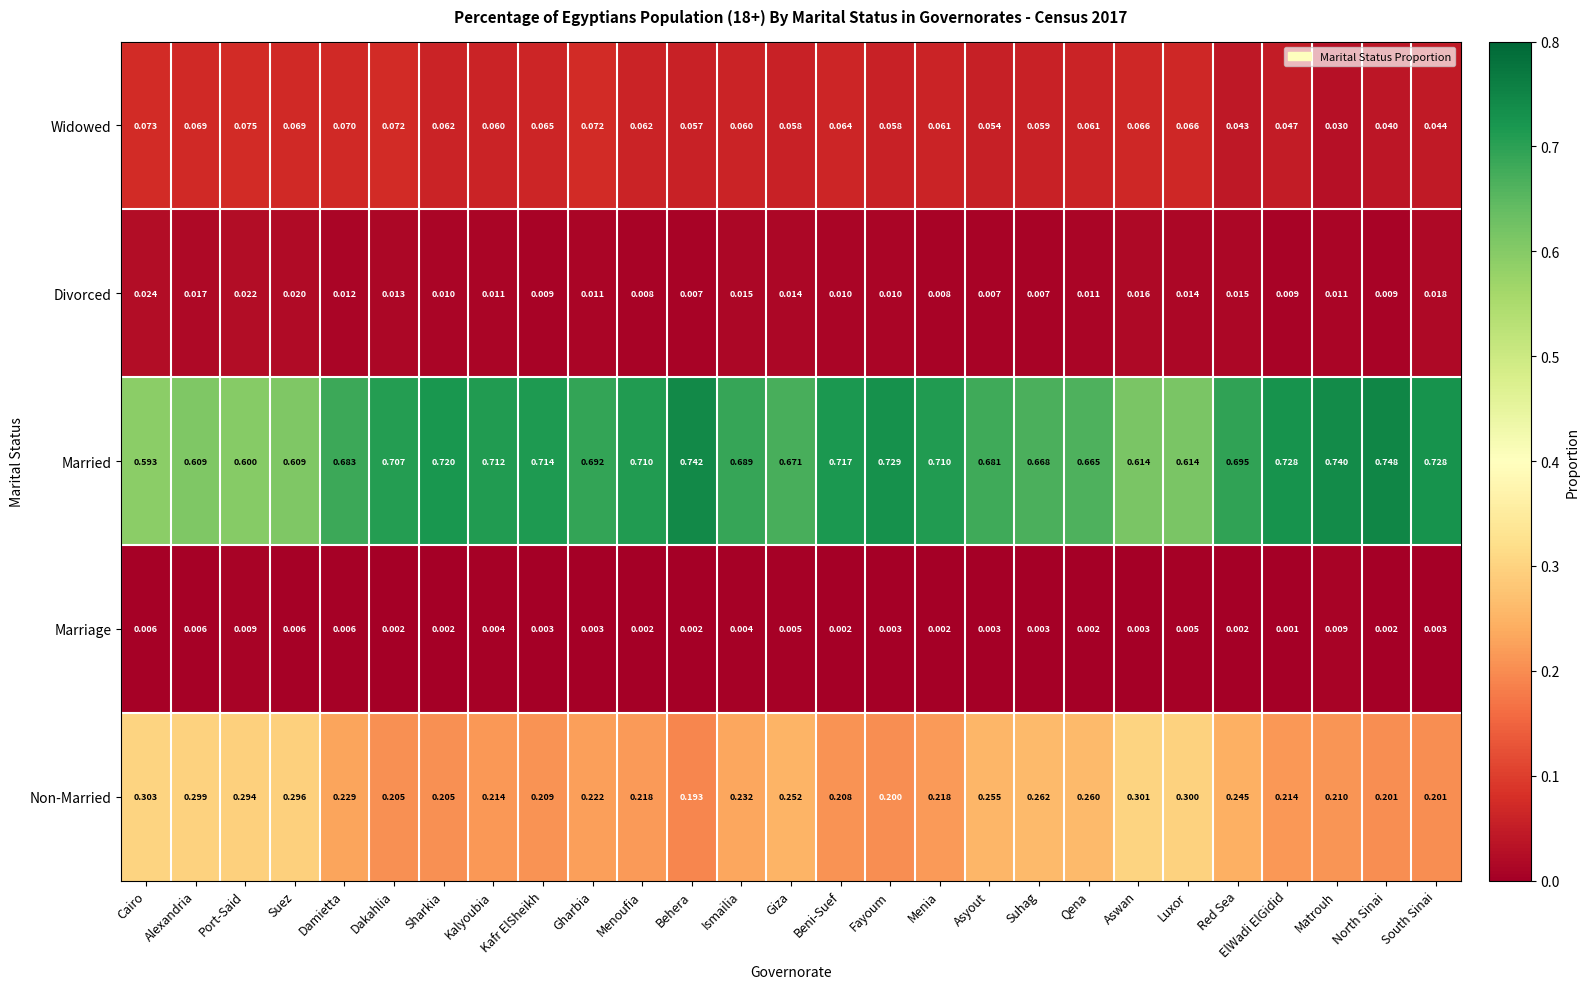

Which category has the lowest value in the Non-Married series?

Behera